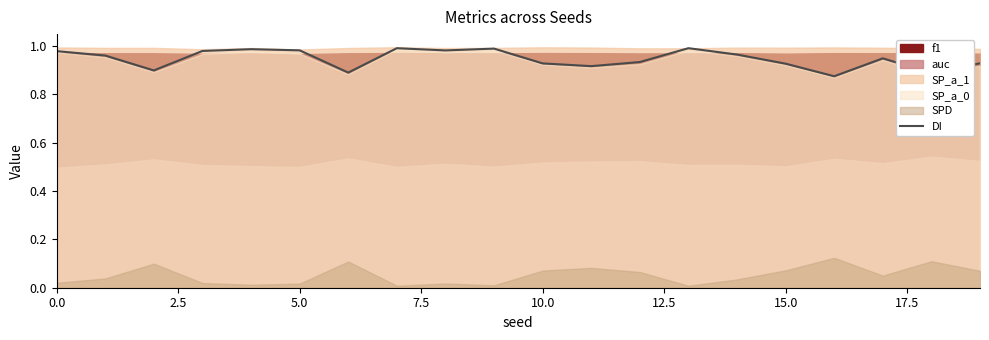

Reading right to left, what are all the values shown in this chart?

0.9	0.9	0.9	0.9	0.9	1.0	1.0	0.9	0.9	0.9	1.0	1.0	1.0	0.9	1.0	1.0	1.0	0.9	1.0	1.0